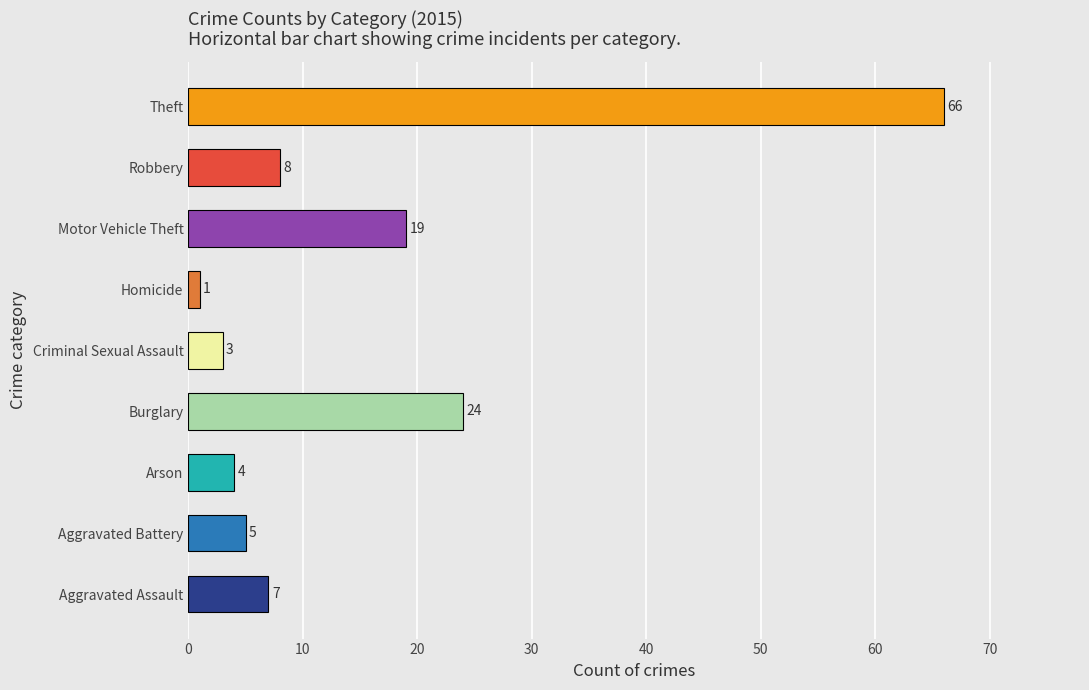

Are the bars horizontal?

Yes